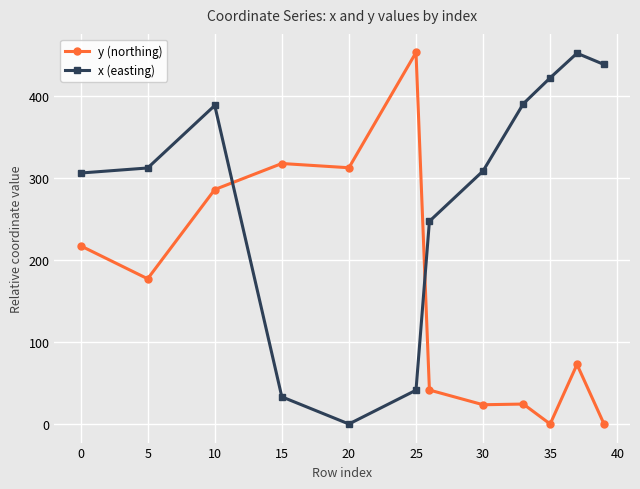

At how many categories does at least one series exceed 450?

2